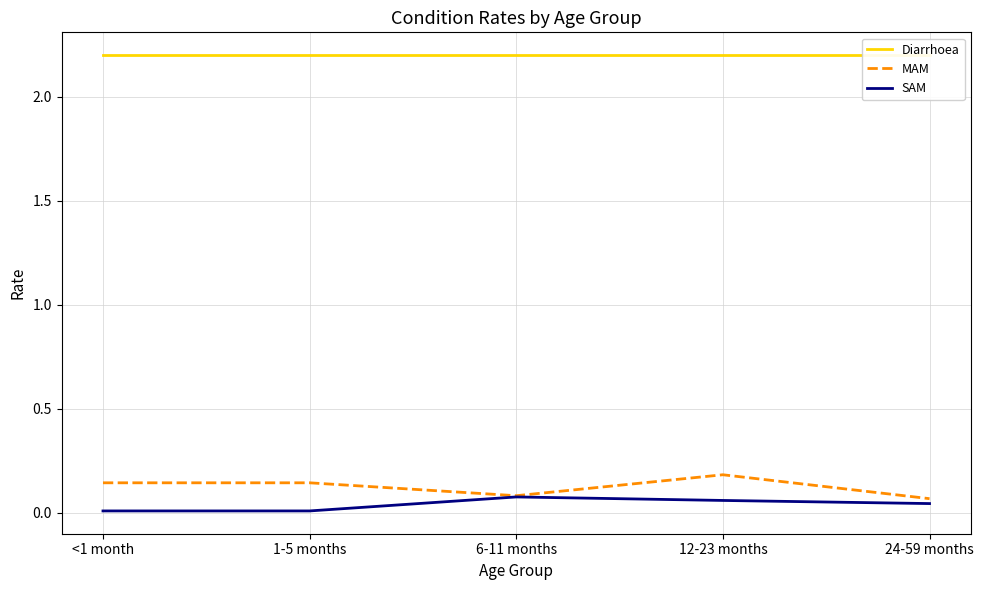

The value of SAM at 12-23 months is 0.1. True or false?

True